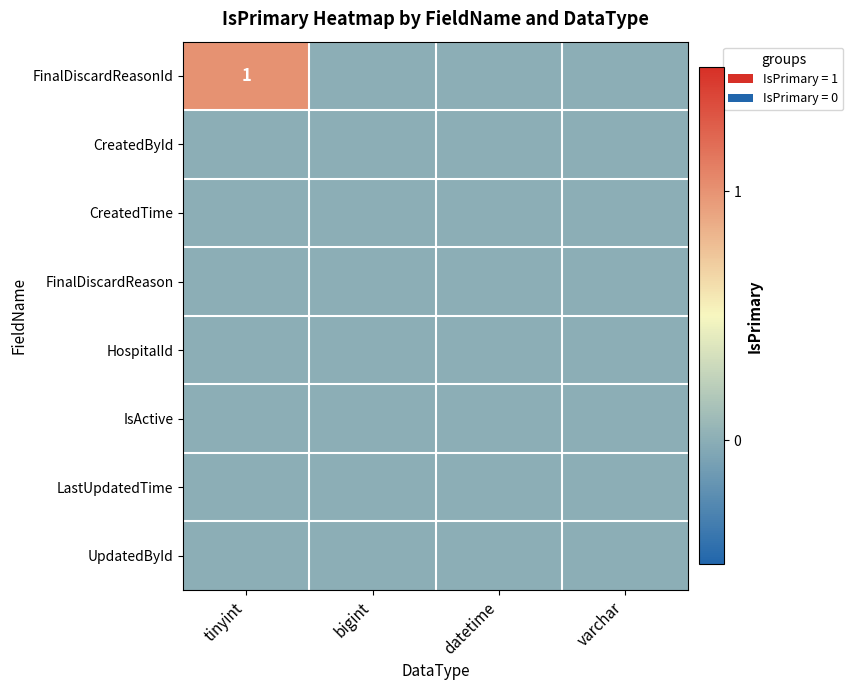

How many data points does each series have?

4